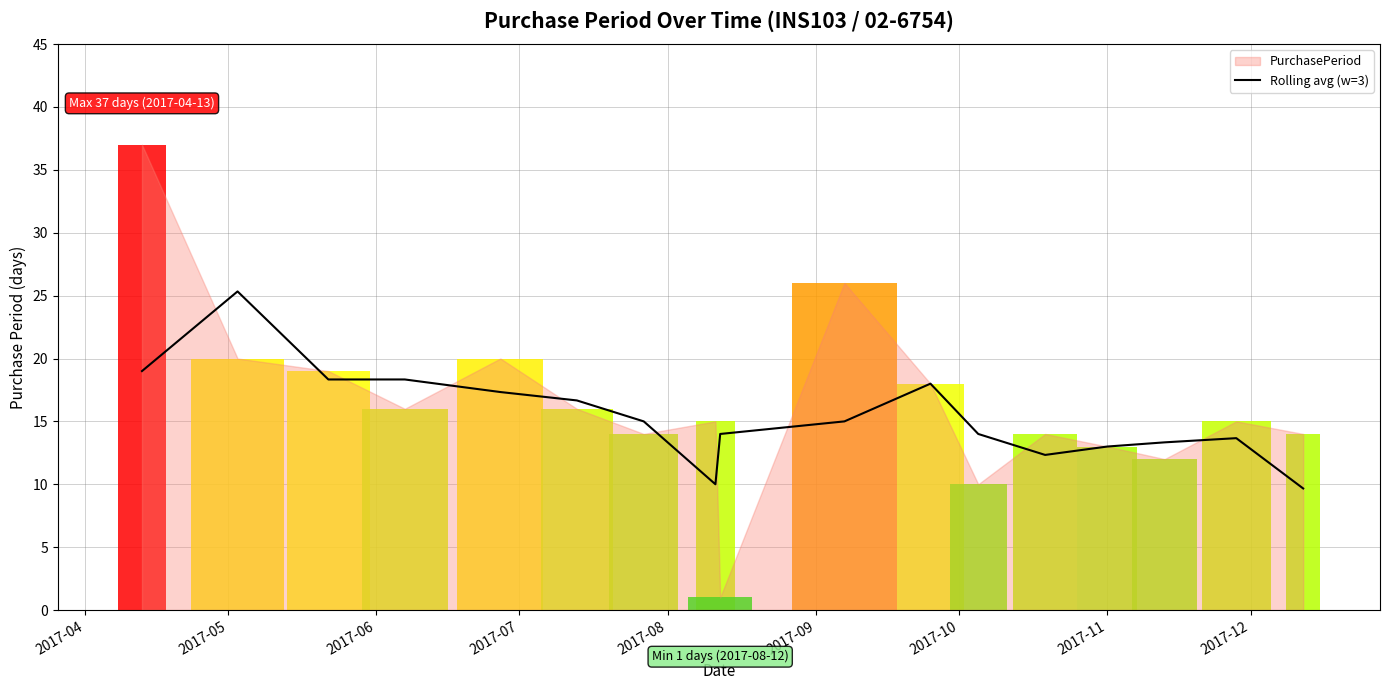

Reading right to left, what are all the values shown in this chart?

9.7	13.7	13.3	13.0	12.3	14.0	18.0	15.0	14.0	10.0	15.0	16.7	17.3	18.3	18.3	25.3	19.0